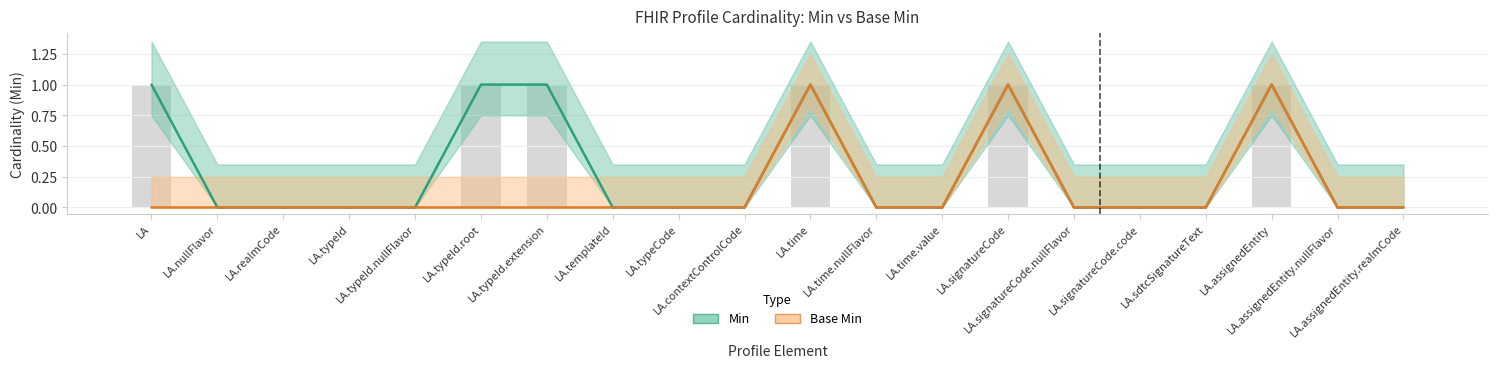

How many positive values does the Base Min series have?

3